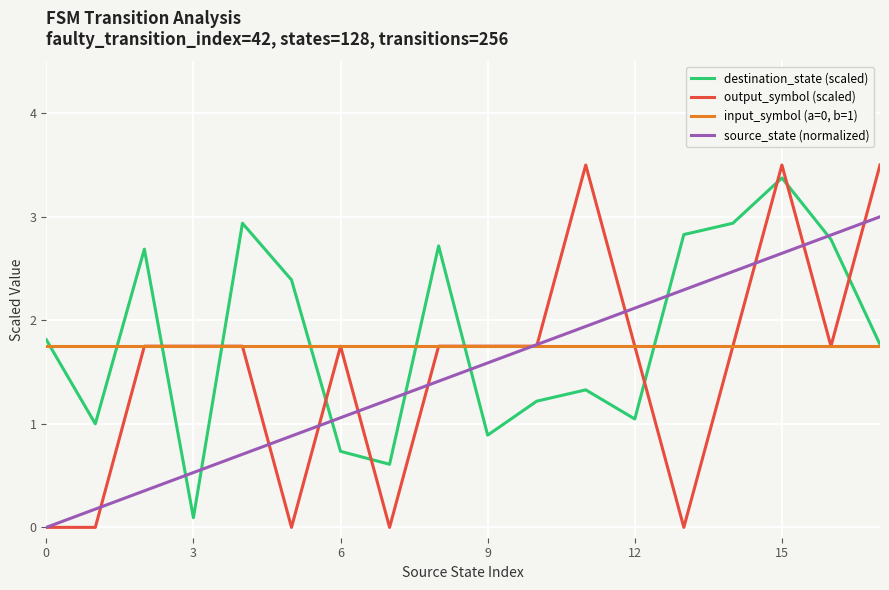

What is the sum of all source_state (normalized) values?

27.0